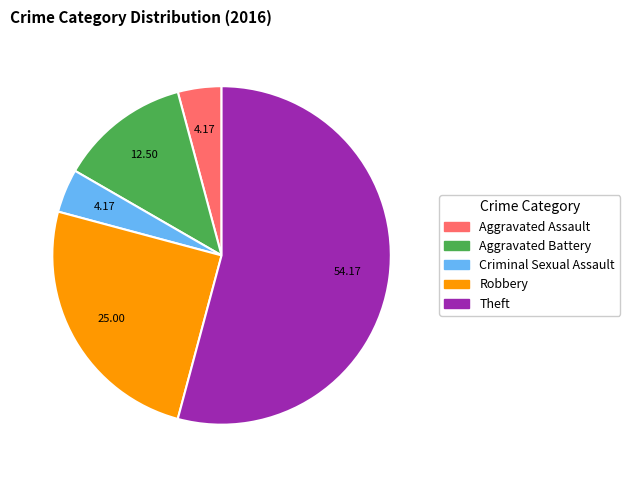

What is the largest slice in the pie chart?

Theft